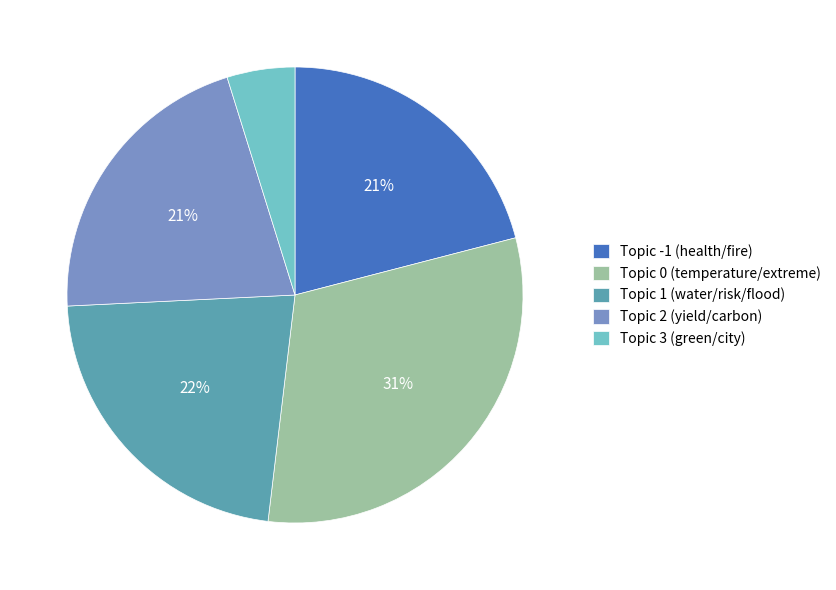

To the nearest percent, what is the difference between the Topic -1 (health/fire) and Topic 3 (green/city) slice percentages?

16%